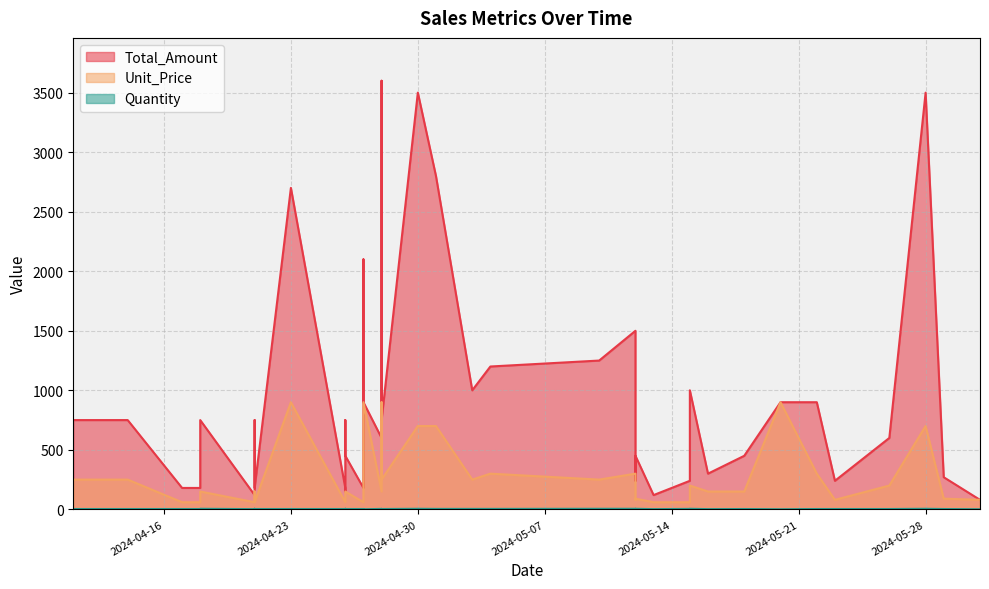

What is the minimum value shown in the chart?

1.0